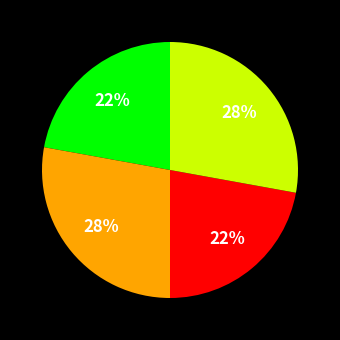

How many slices are in this pie chart?

4